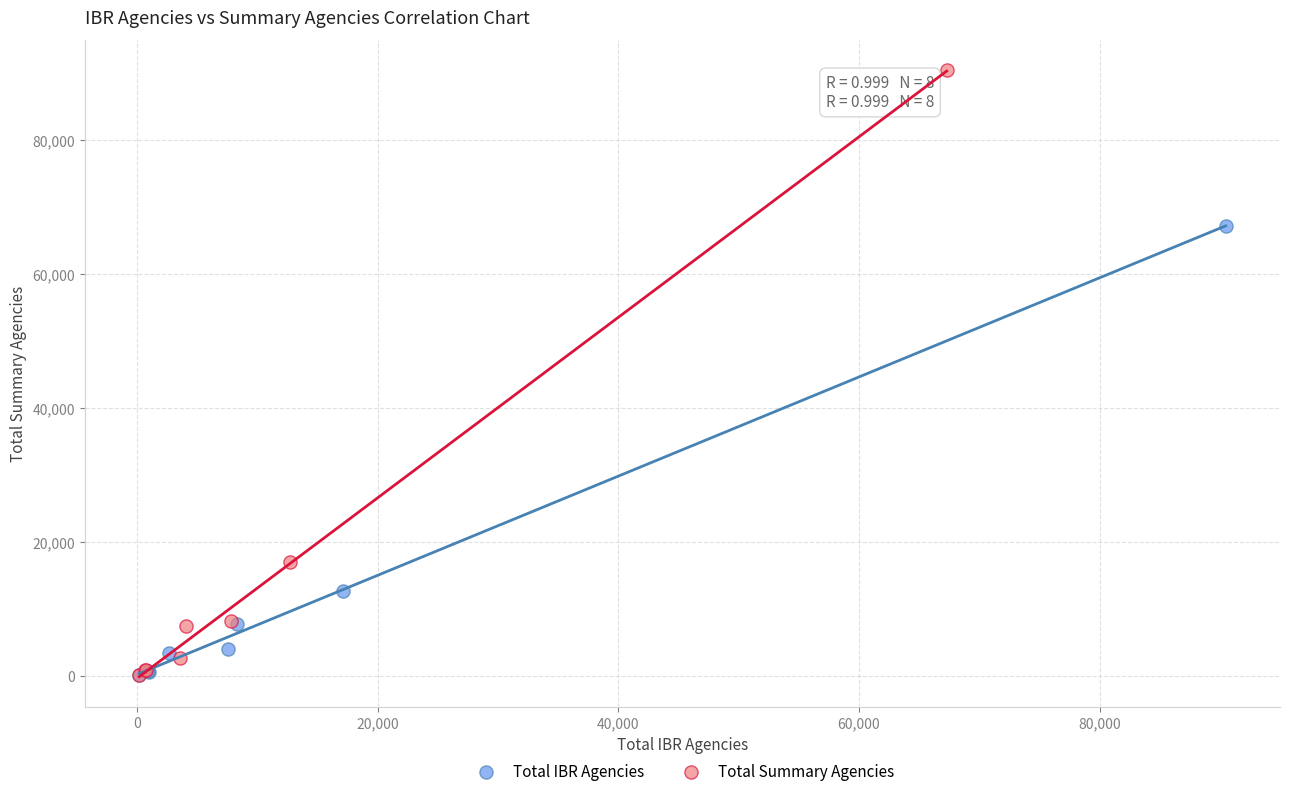

Which series has the largest Y range (max minus min)?

Total Summary Agencies